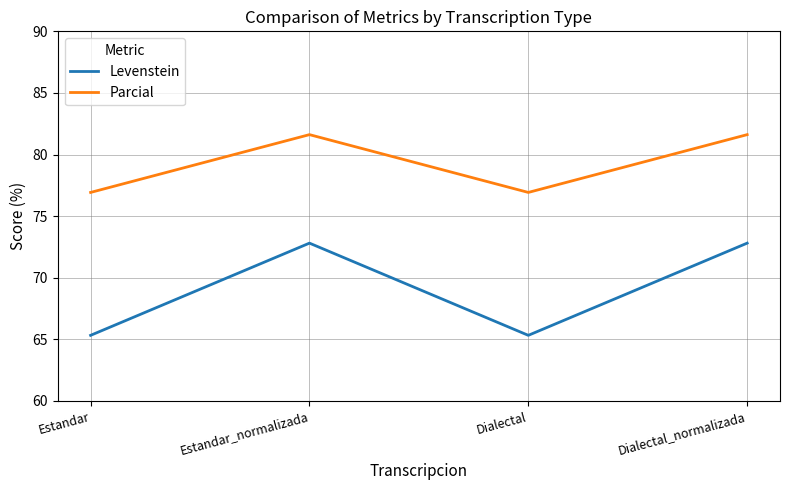

What position from the left is Estandar_normalizada?

2